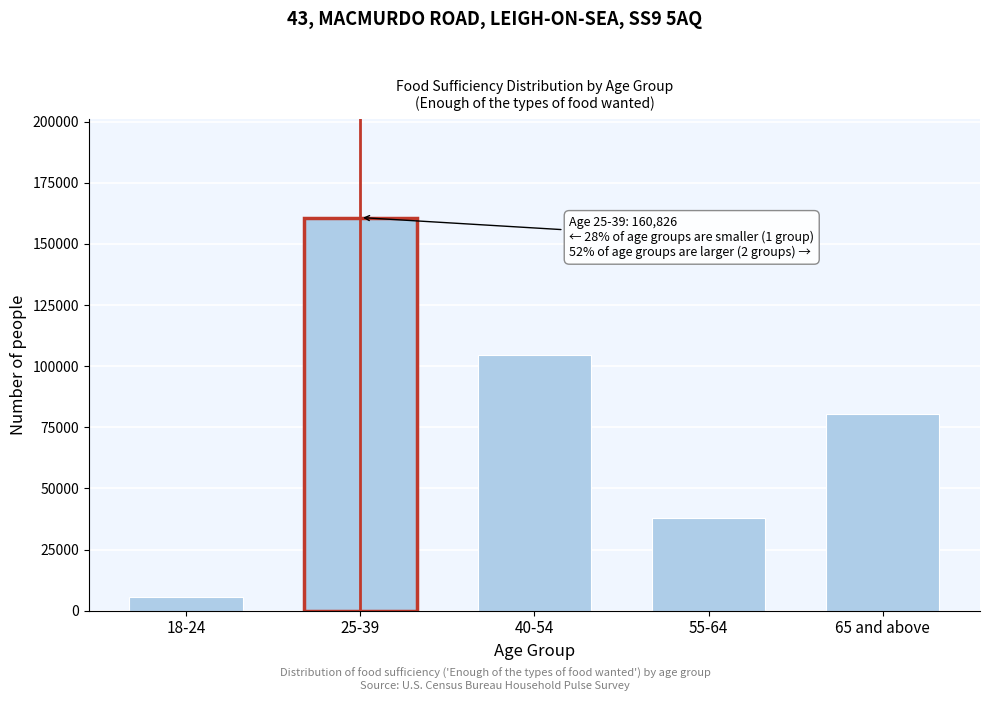

Reading right to left, extract all data points from this chart.

65 and above=80451	55-64=37923	40-54=104498	25-39=160826	18-24=5542